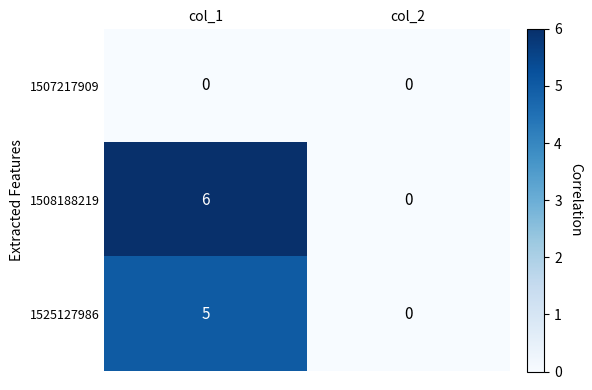

Between col_1 and col_2, which series saw the biggest shift?

1508188219